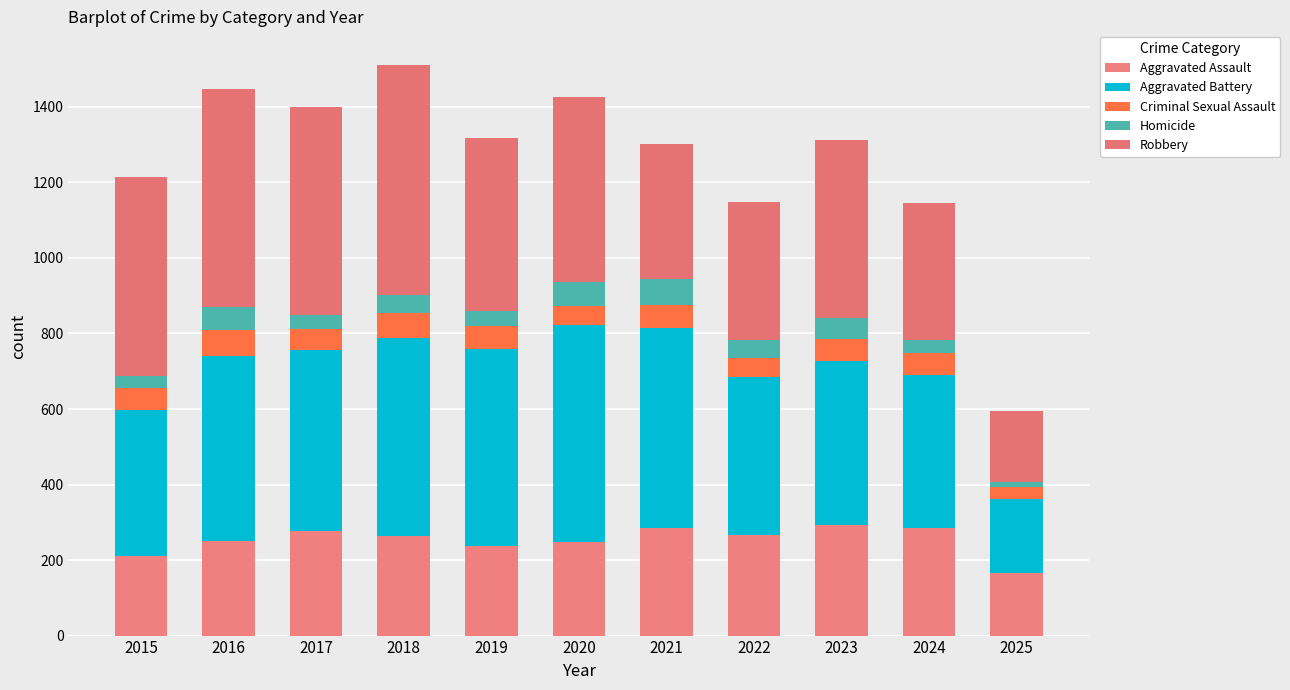

Are the bars grouped side by side (vs. stacked)?

No